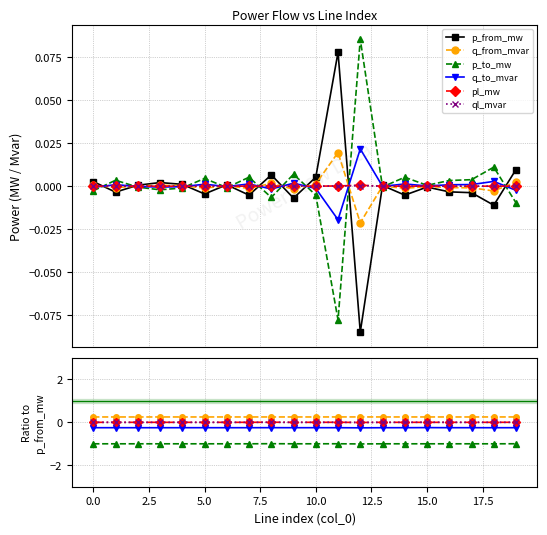

How many categories are shown in the chart?

20